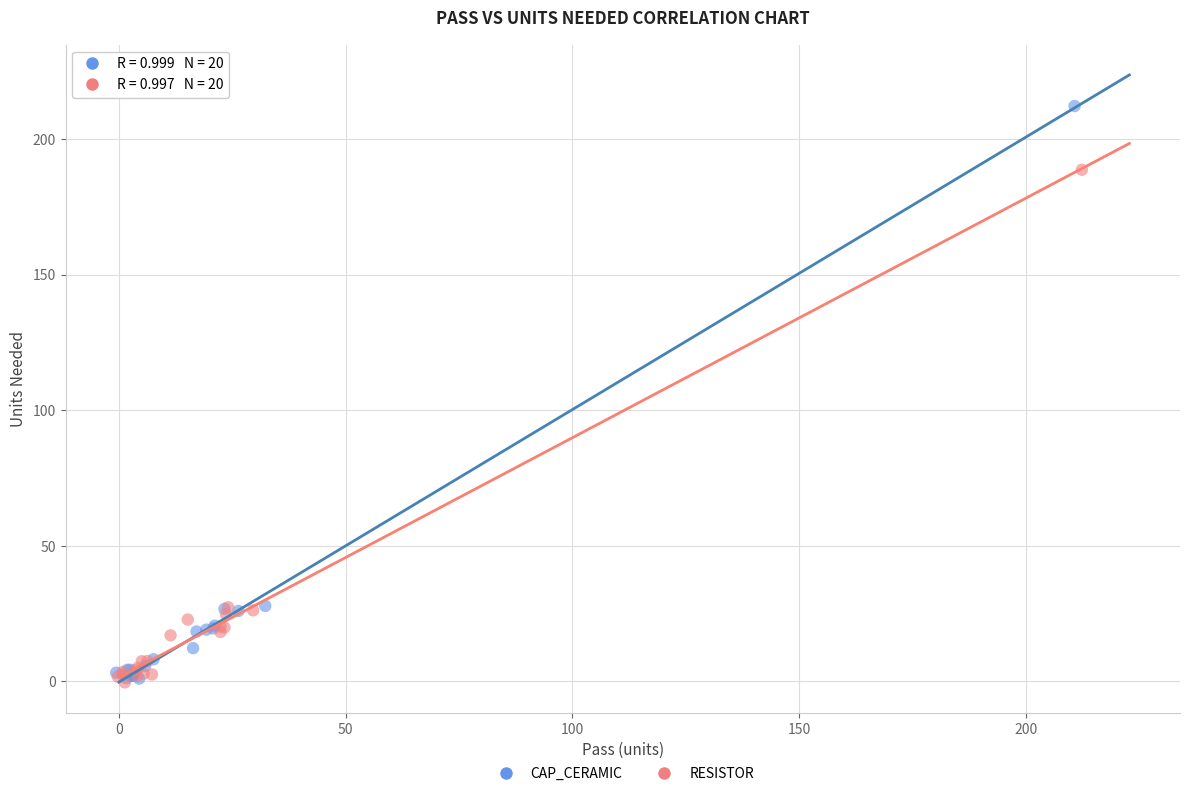

Which series reaches the maximum Y coordinate?

CAP_CERAMIC